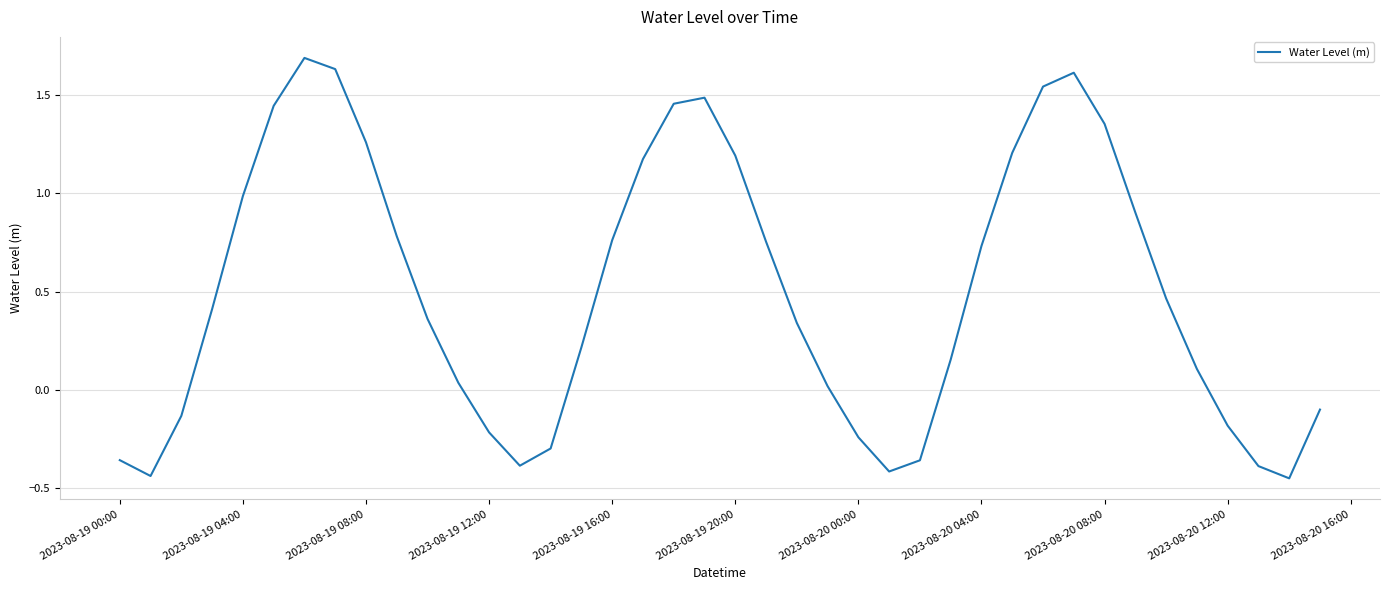

How many values exceed 0?

27